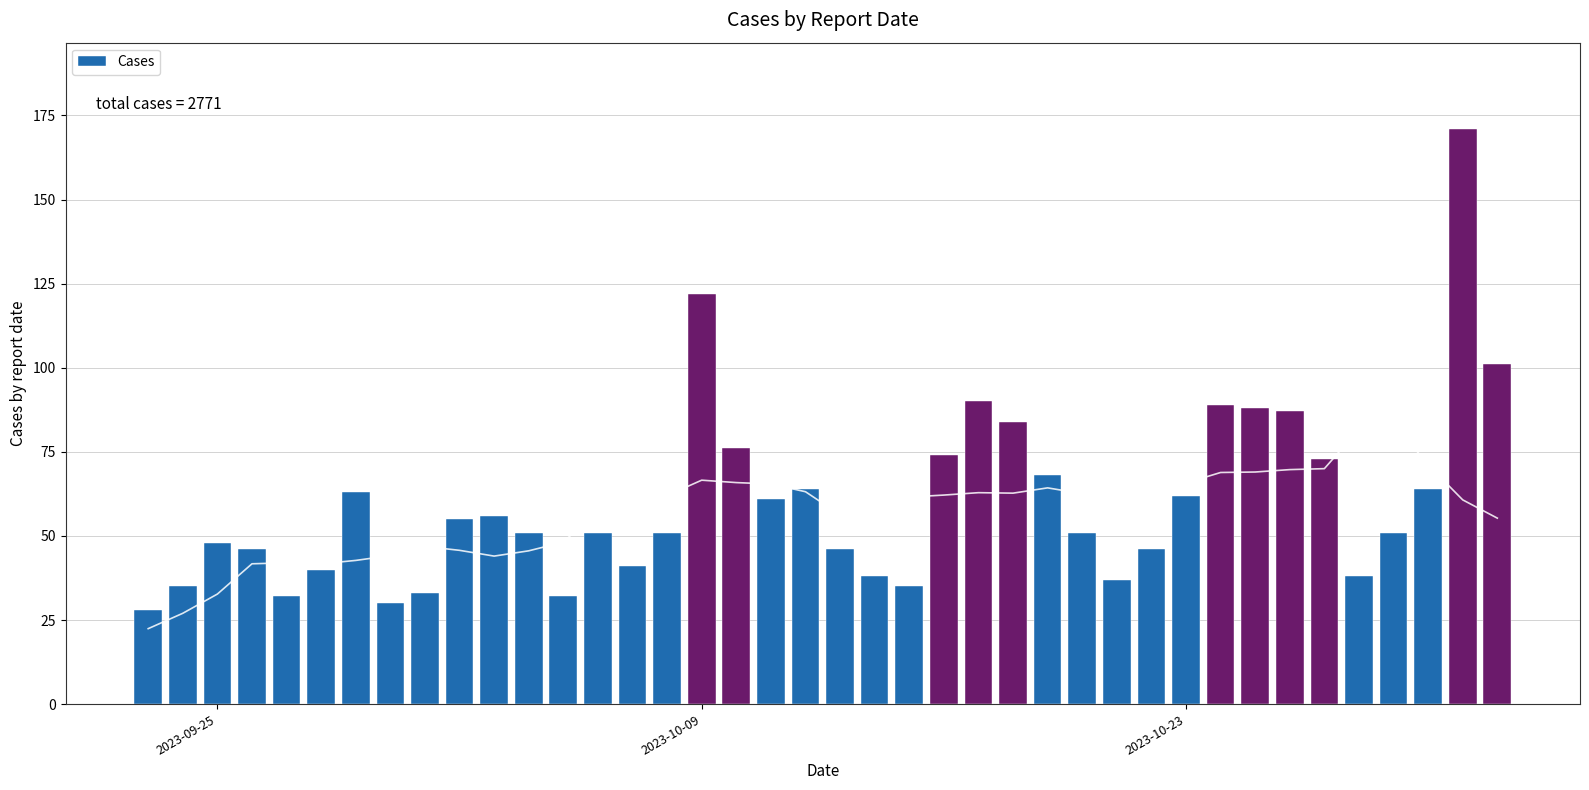

What is the difference between the second highest and minimum values in the Cases series?

94